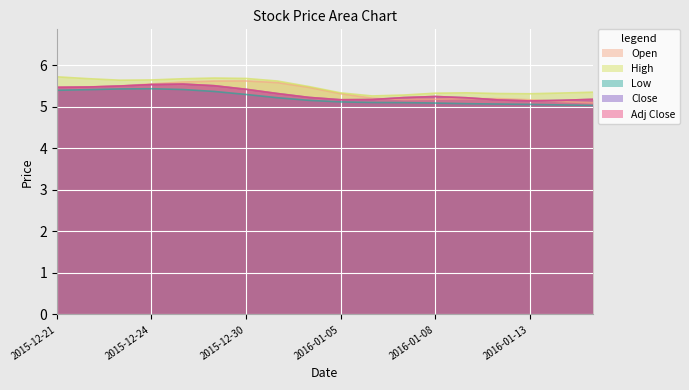

At which category does Adj Close reach its first local peak?

2015-12-28